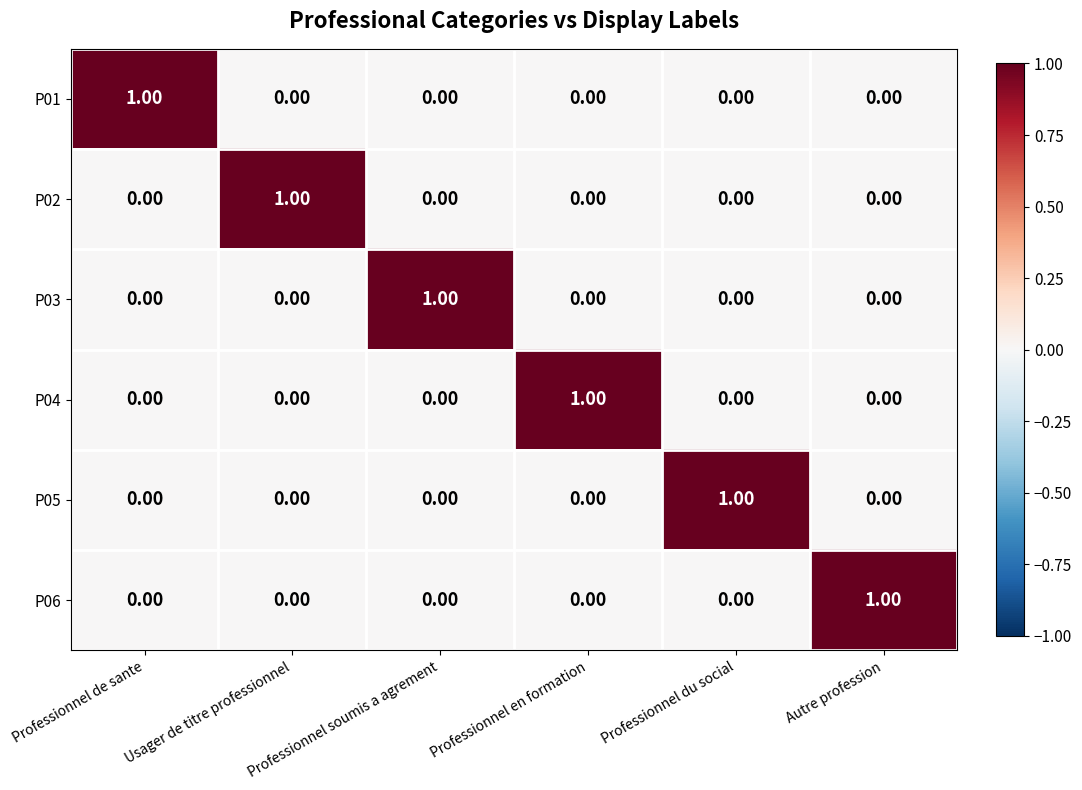

At how many categories does at least one series exceed 0?

6